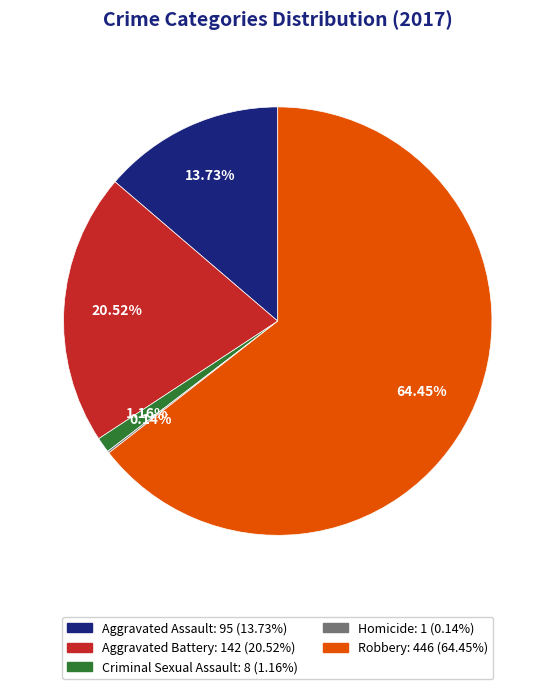

To the nearest percent, what is the average slice percentage?

20%